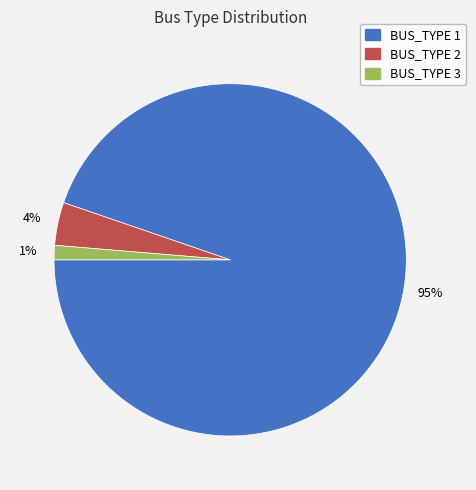

Is the sum of BUS_TYPE 2 and BUS_TYPE 1 greater than half?

Yes